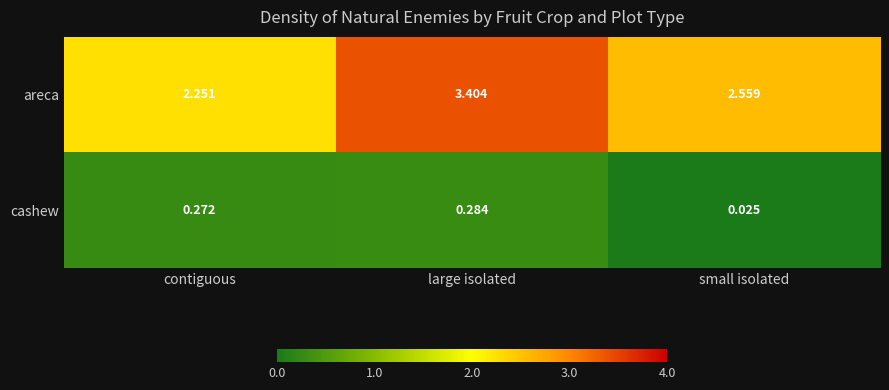

Which series changed the most between contiguous and large isolated?

areca